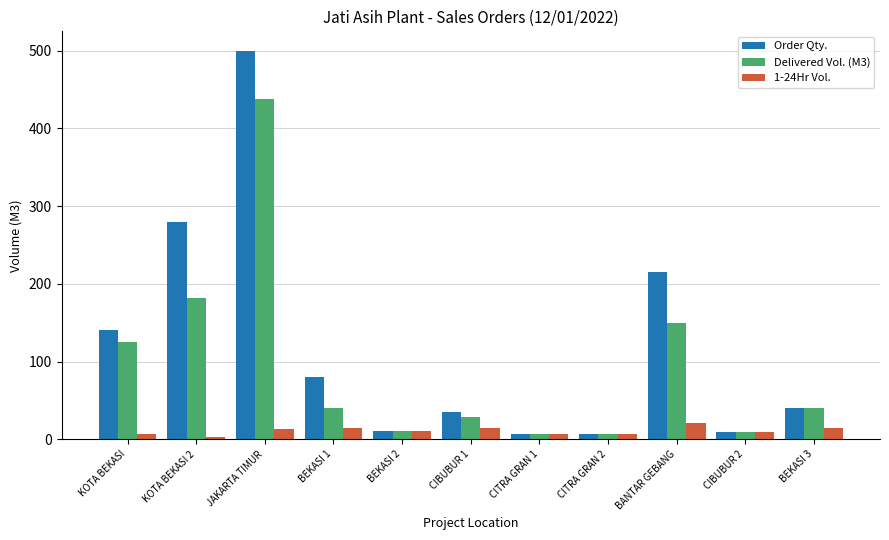

How many data points does each series have?

11